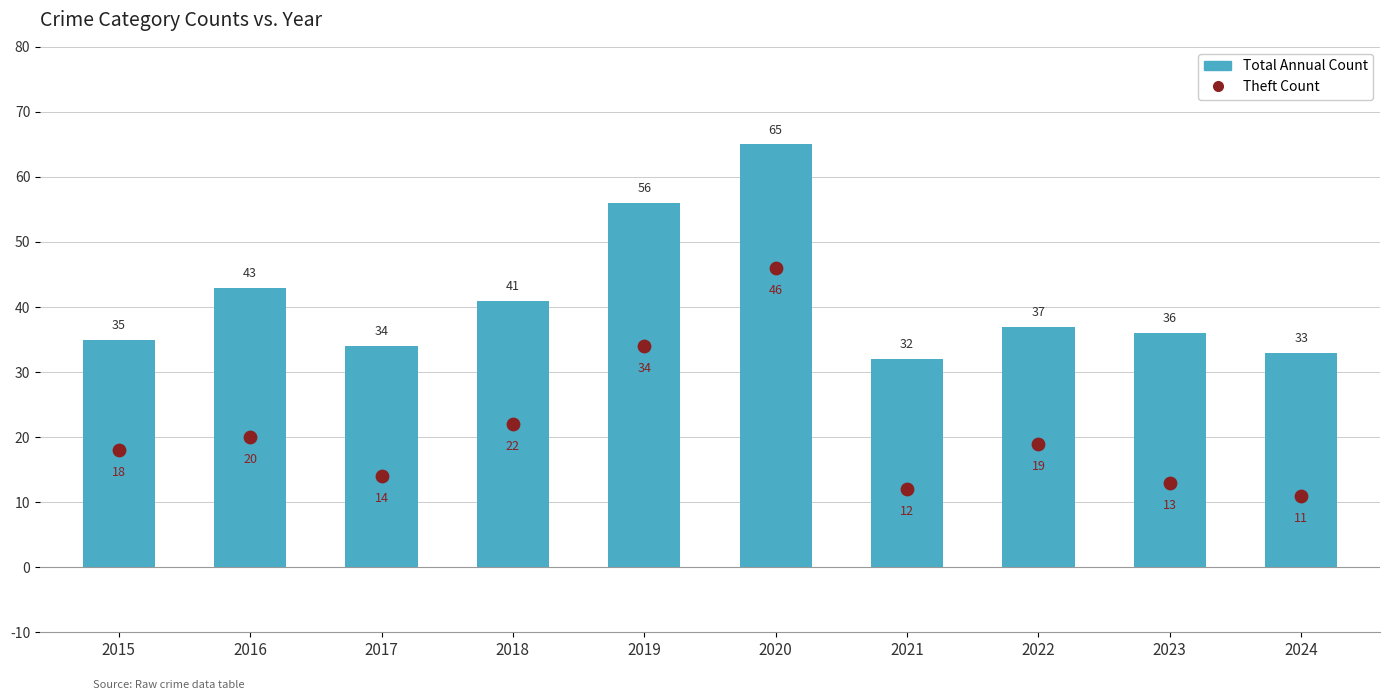

Which series has the widest spread of Y values?

Theft Count